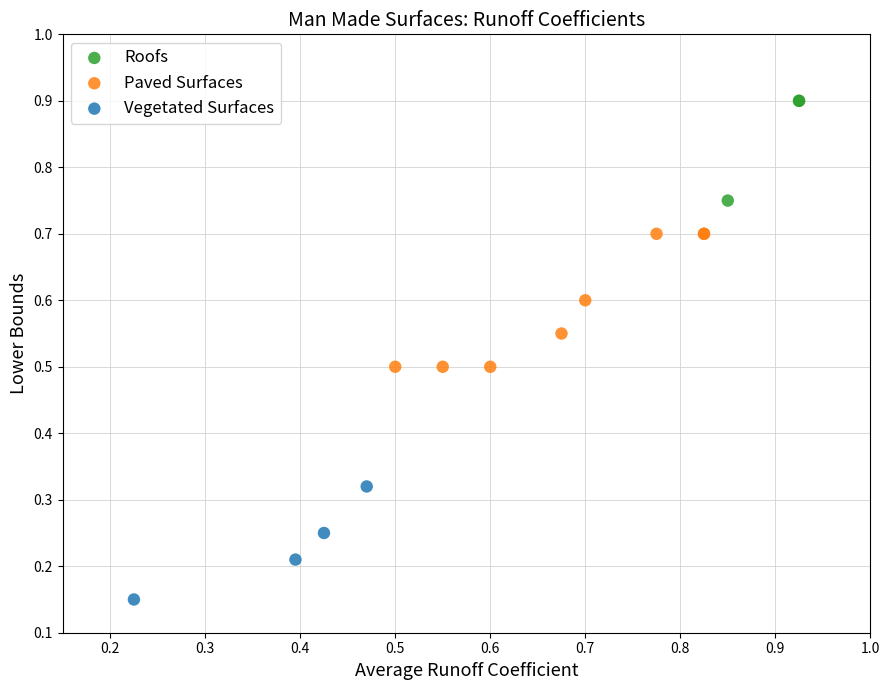

Which series reaches the minimum Y coordinate?

Vegetated Surfaces